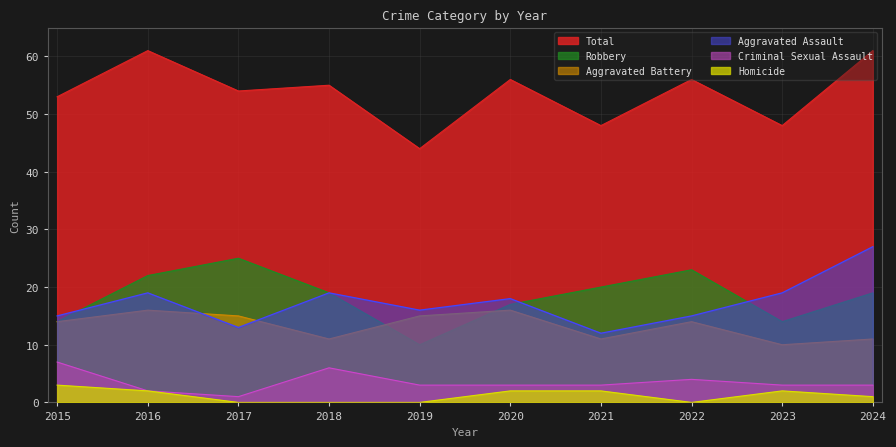

What is the value of the Aggravated Assault point at the 7th from the left?

12